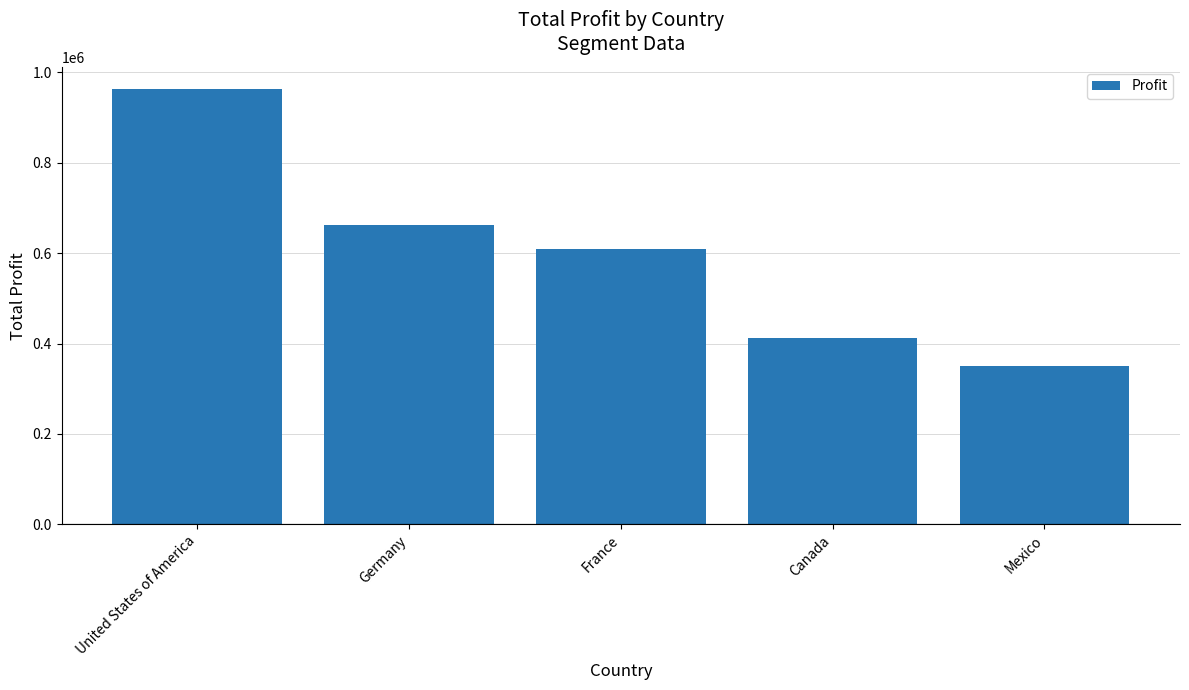

At which category does the chart reach its minimum across all series?

Mexico